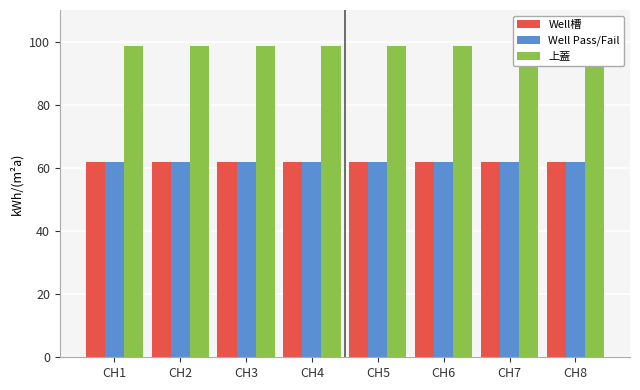

Reading left to right, what are all the values shown in this chart?

Well槽: 61.9	61.9	61.9	61.9	61.9	61.9	61.9	61.9
Well Pass/Fail: 61.9	61.9	61.9	61.9	61.9	61.9	61.9	61.9
上蓋: 98.6	98.6	98.6	98.6	98.6	98.6	98.6	98.6